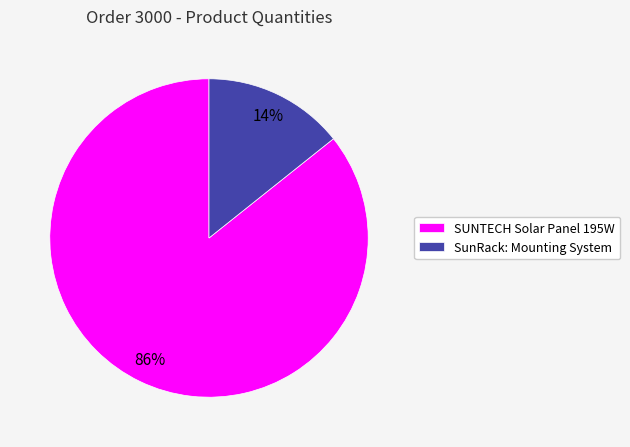

Which slice is the largest?

SUNTECH Solar Panel 195W